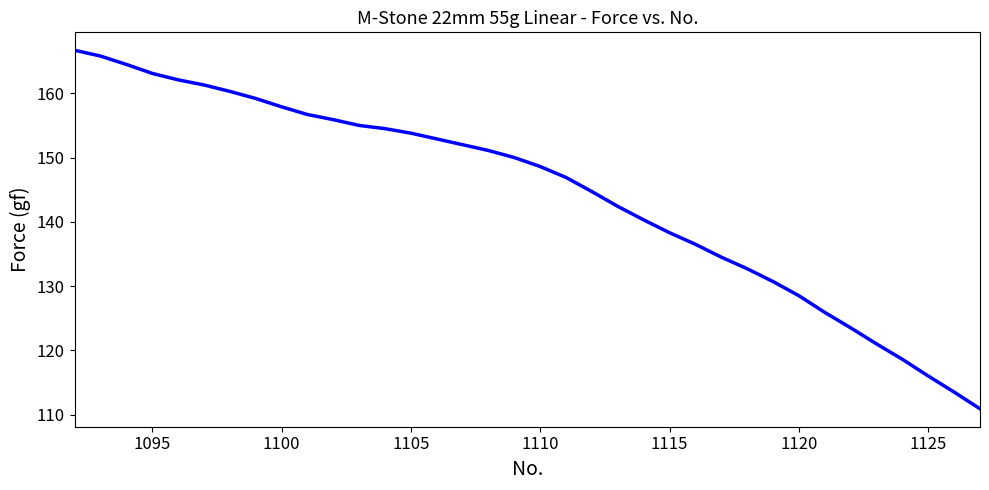

What is the maximum value shown in the chart?

166.7